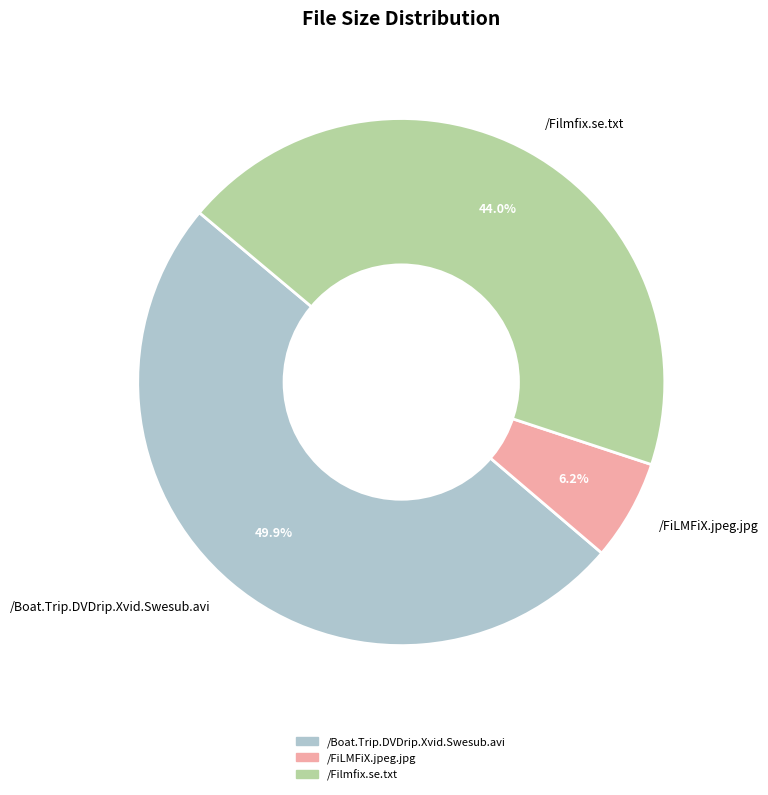

How many slices are in this pie chart?

3